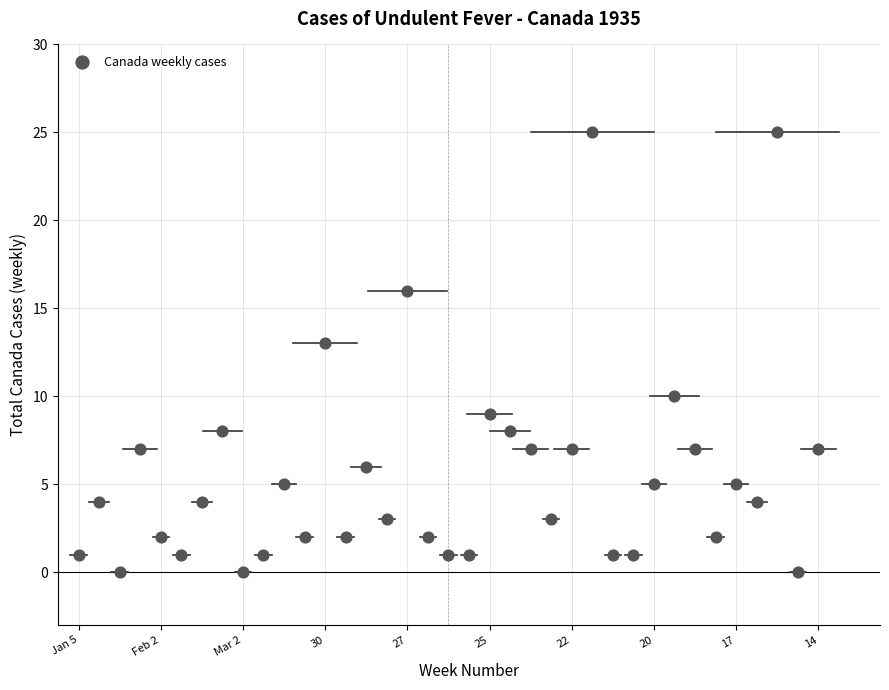

What Y value in the scatter plot is closest to 12?

13